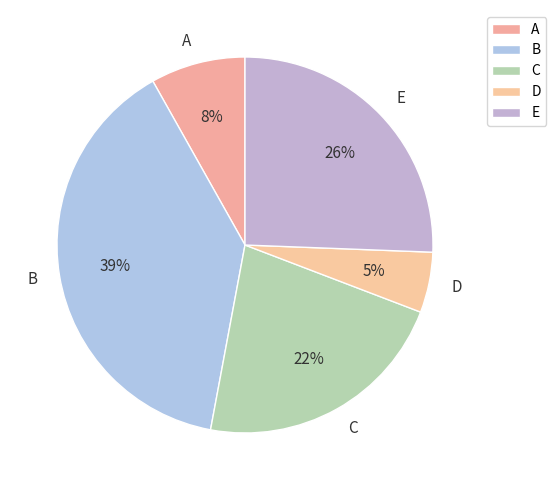

How many slices are in this pie chart?

5